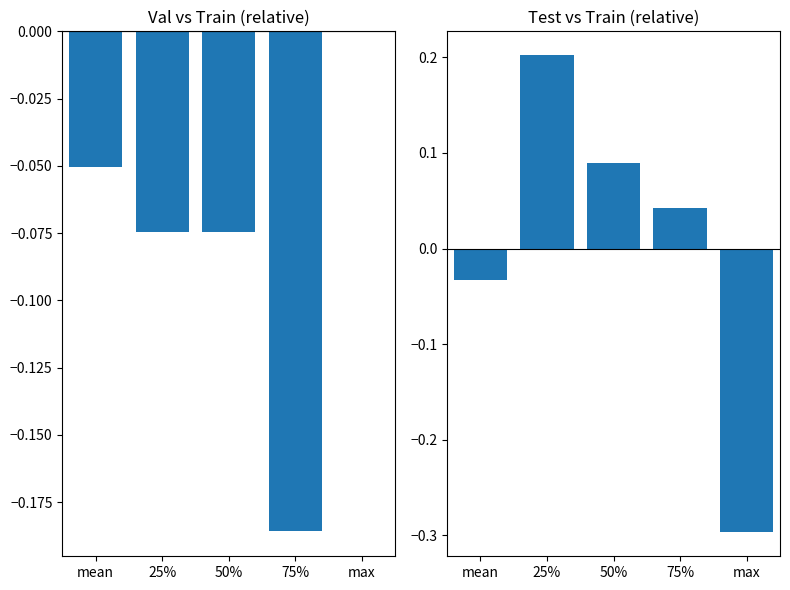

Reading left to right, list all the values displayed in this chart.

val_stats: -0.1	-0.1	-0.1	-0.2	0.0
test_stats: -0.0	0.2	0.1	0.0	-0.3